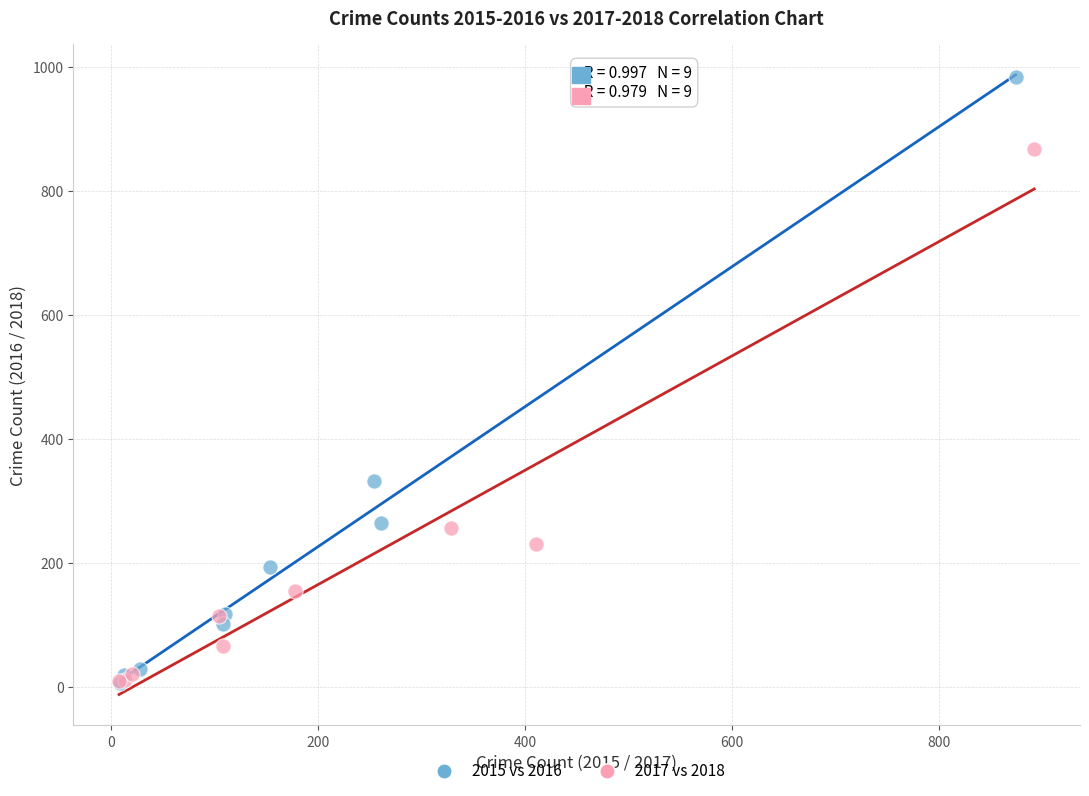

Which series has the largest Y range (max minus min)?

2015 vs 2016